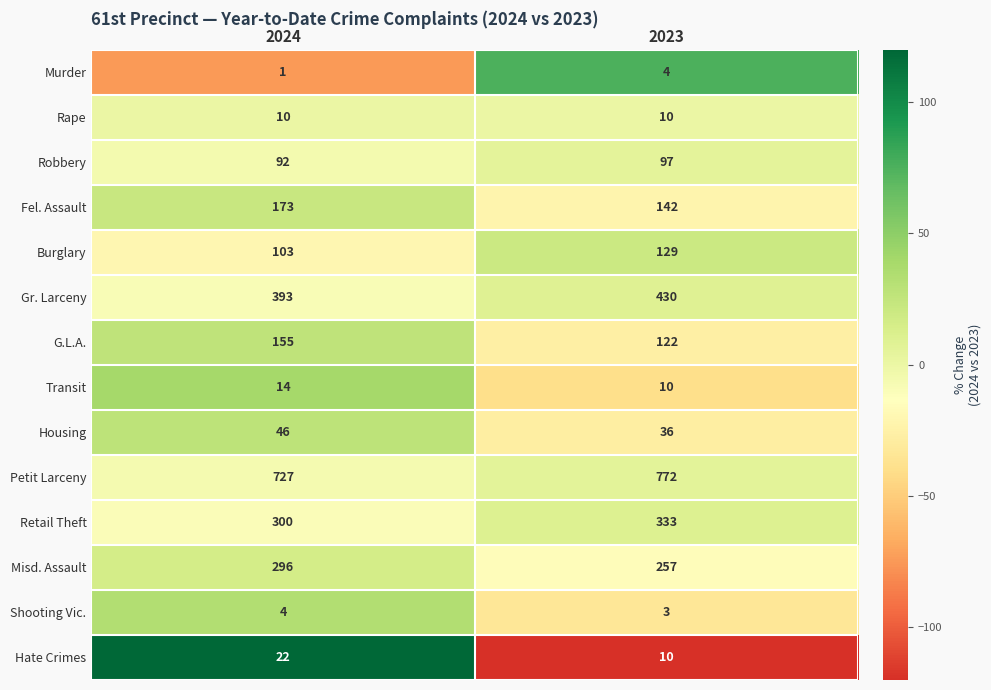

Which category has the highest value in the Hate Crimes series?

2024